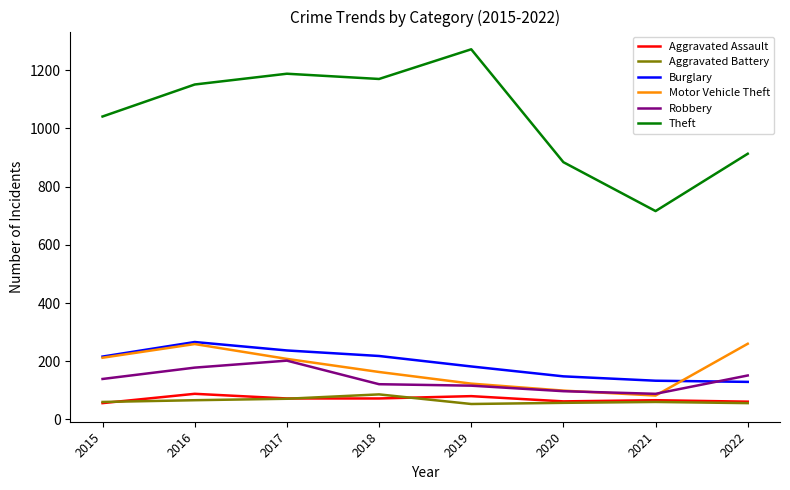

Which series has the widest spread of values?

Theft